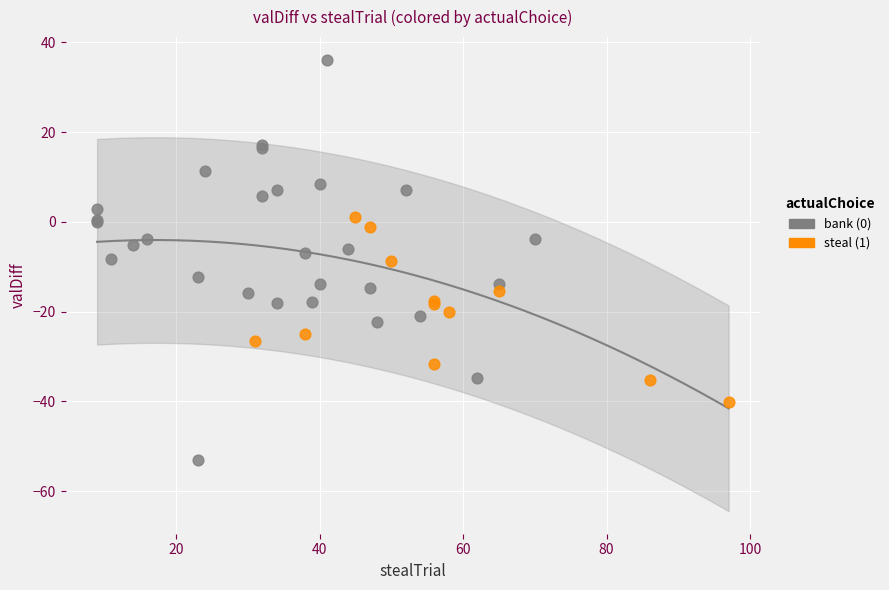

Which series reaches the maximum Y coordinate?

bank (0)